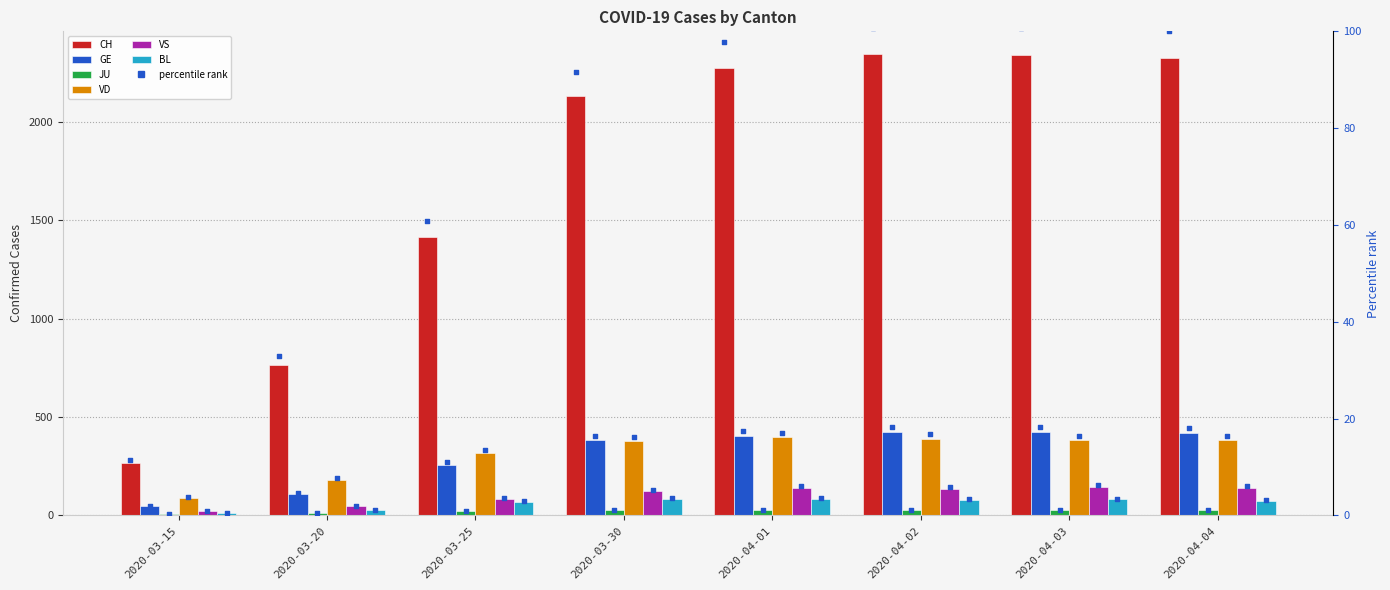

Which series has the largest Y range (max minus min)?

CH